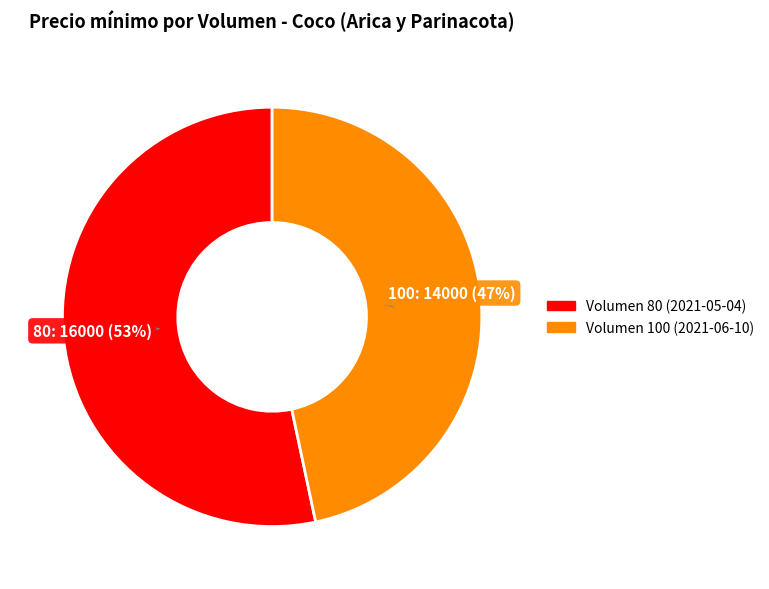

What is the smallest slice in the pie chart?

Volumen 100 (2021-06-10)